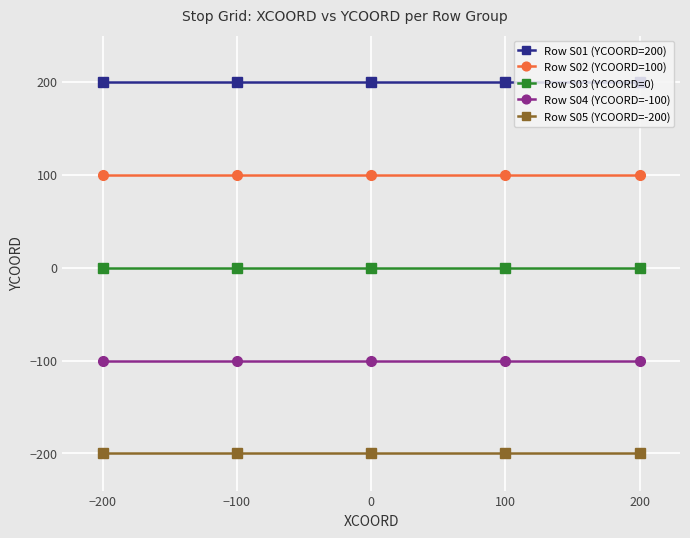

Rank the series by their average value, from lowest to highest.

Row S05 (YCOORD=-200), Row S04 (YCOORD=-100), Row S03 (YCOORD=0), Row S02 (YCOORD=100), Row S01 (YCOORD=200)